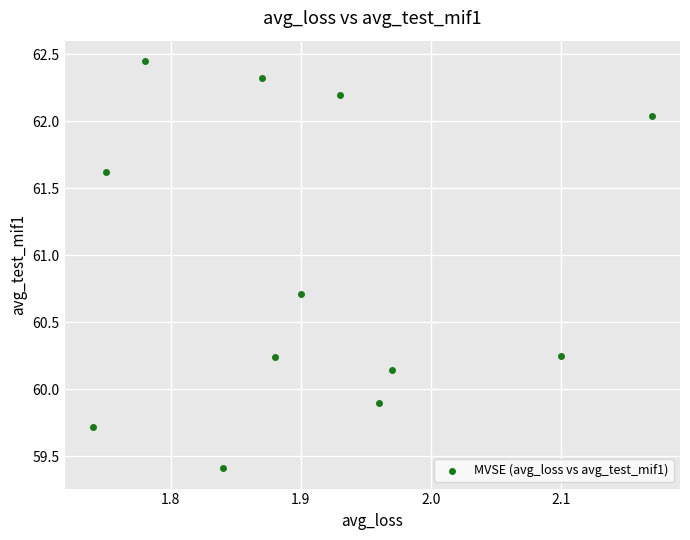

What Y value in the scatter plot is closest to 60?

59.9